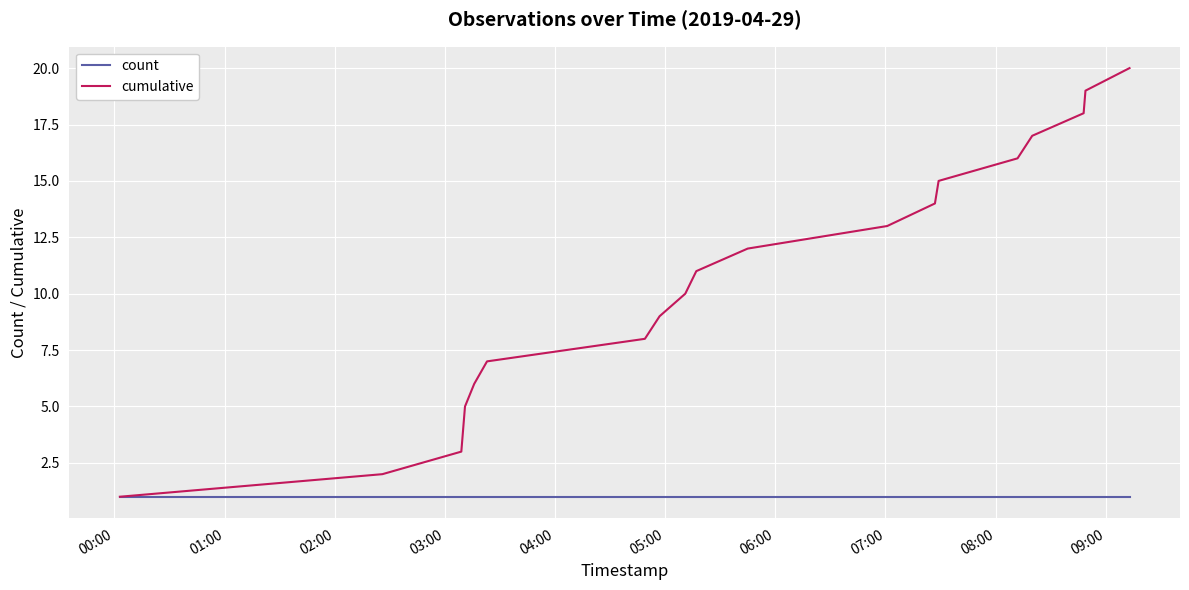

What is the maximum value shown in the chart?

20